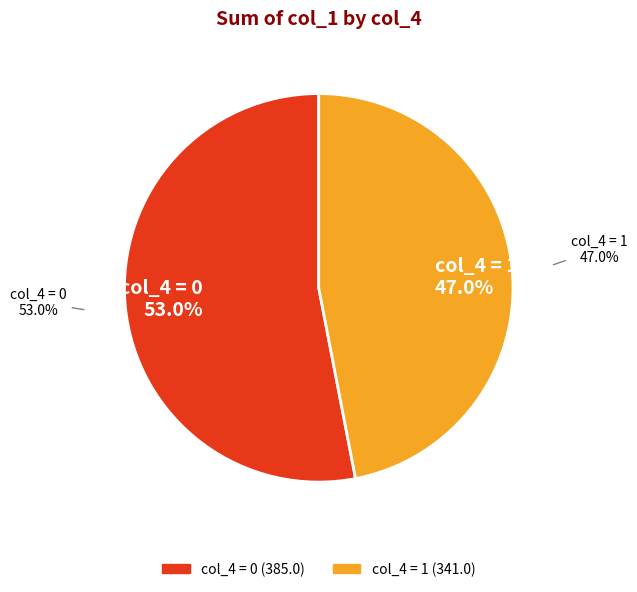

Count the number of slices in the pie.

7